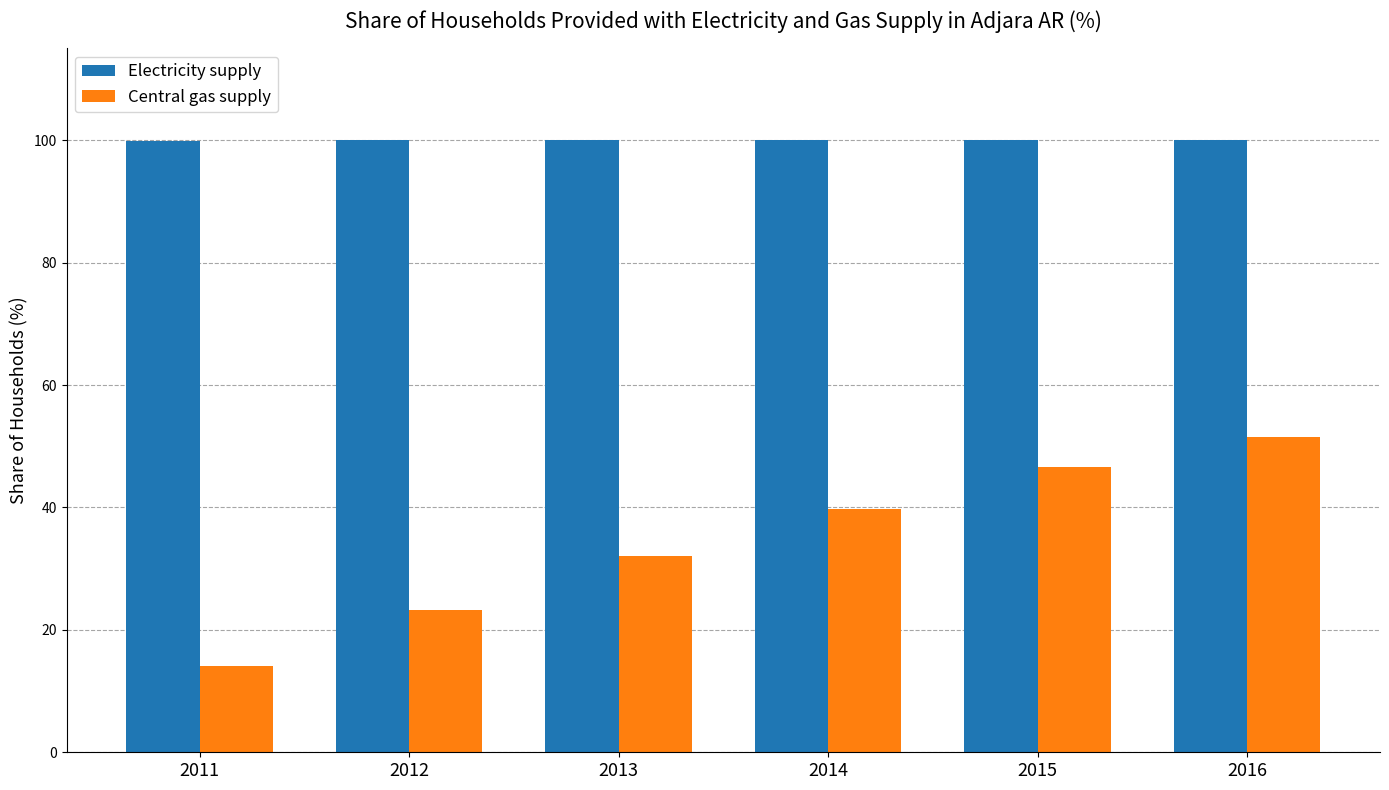

What is the maximum value shown in the chart?

100.0